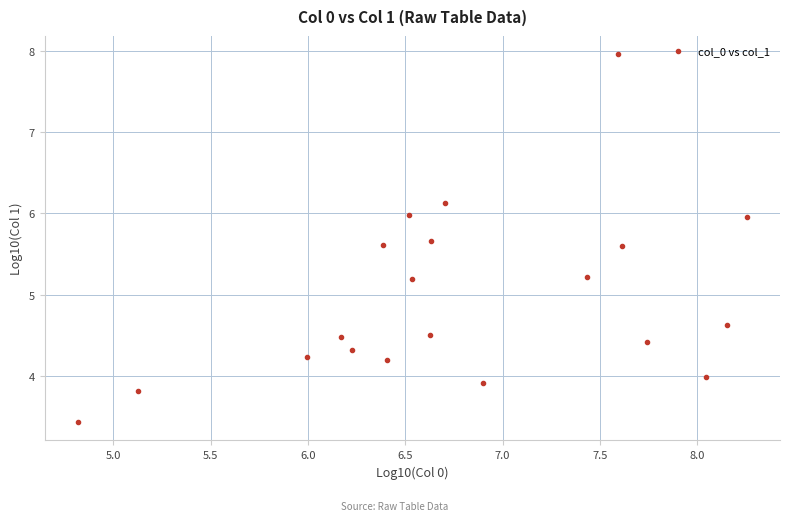

What is the range of Y values (max minus min)?

4.5